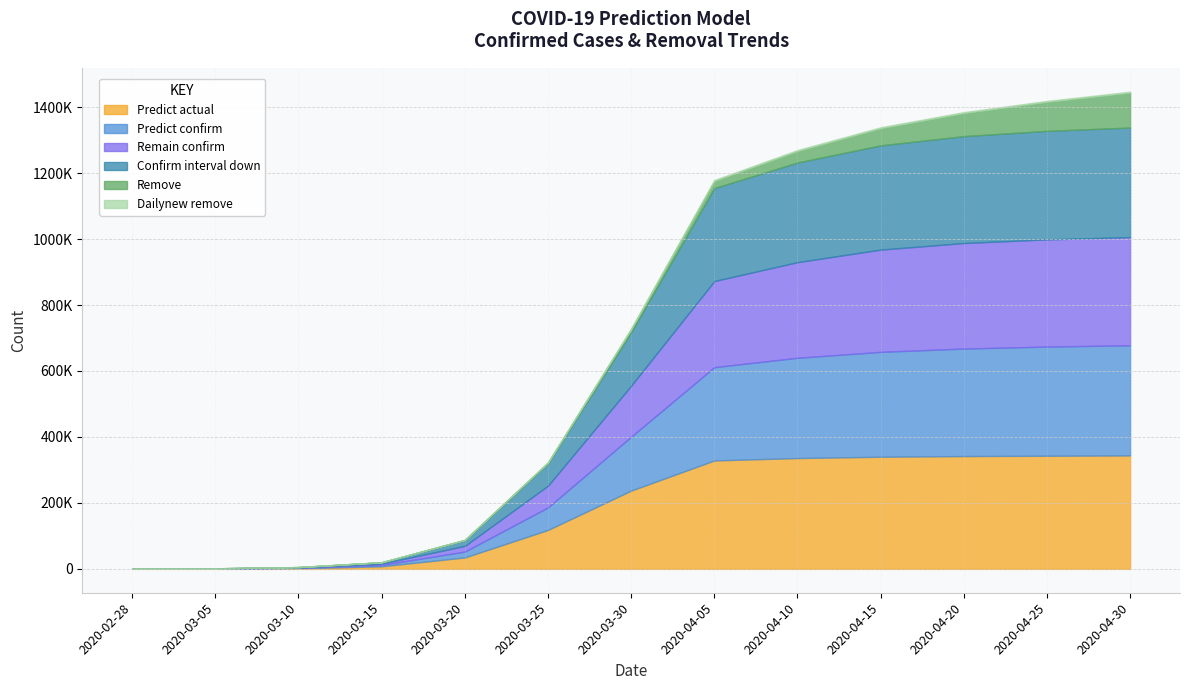

True or false: Predict_actual and Remain_confirm intersect in this chart.

False